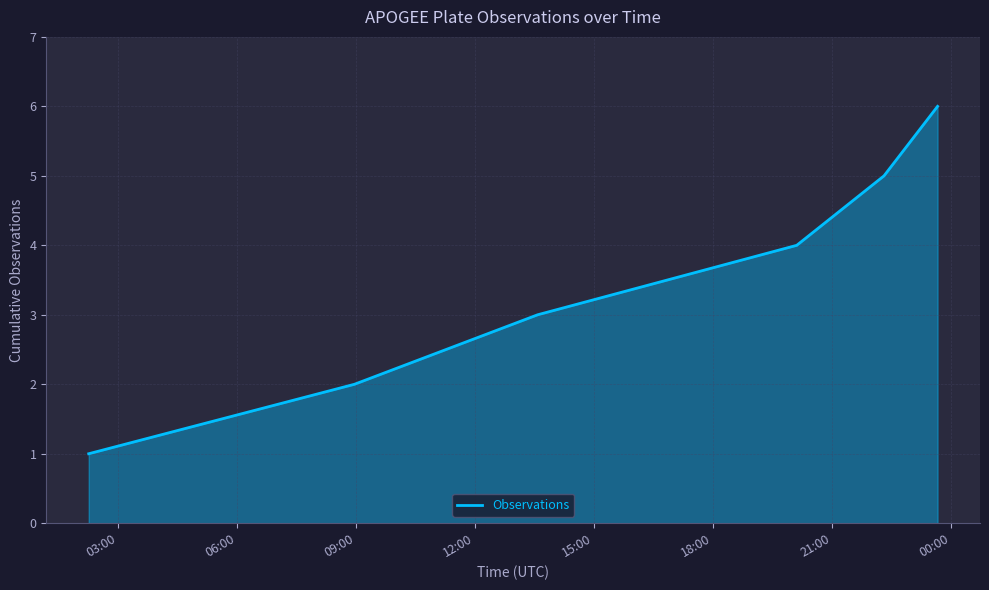

Reading left to right, transcribe all the data shown in this chart.

1	2	3	4	5	6